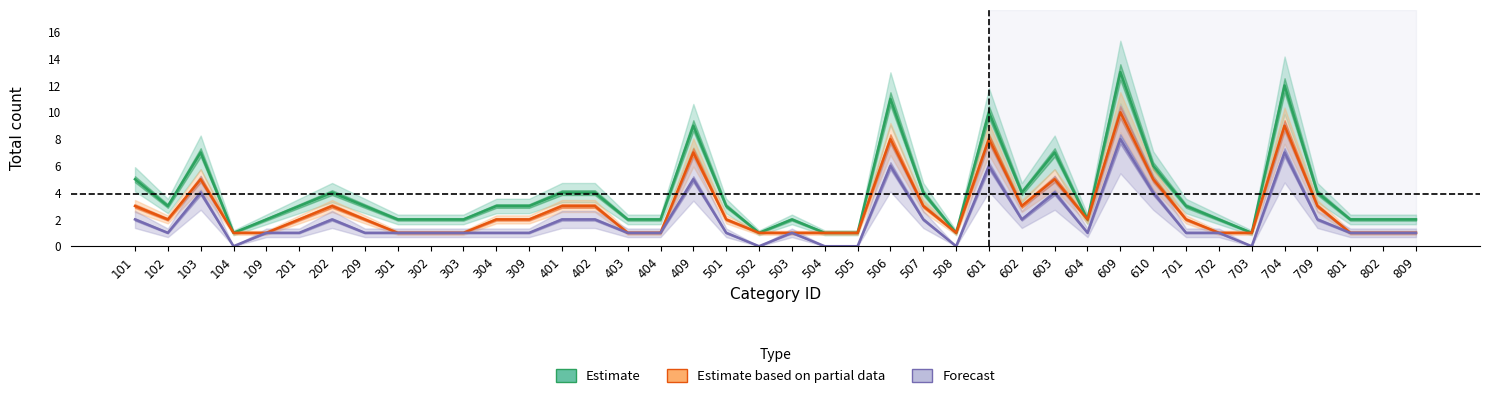

How many interior local valleys does the Estimate based on partial data series have?

4